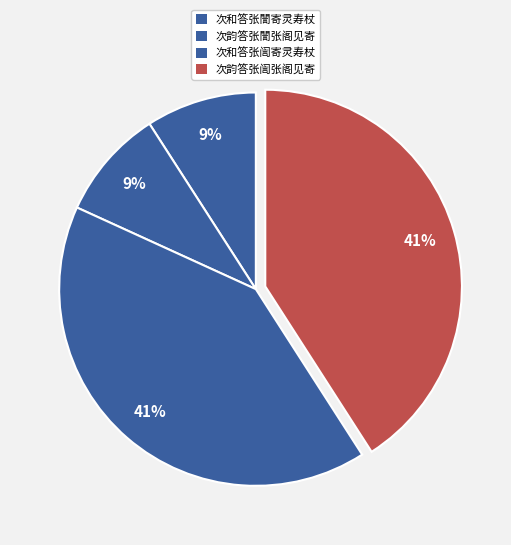

What is the largest slice in the pie chart?

次韵答张訚张阁见寄